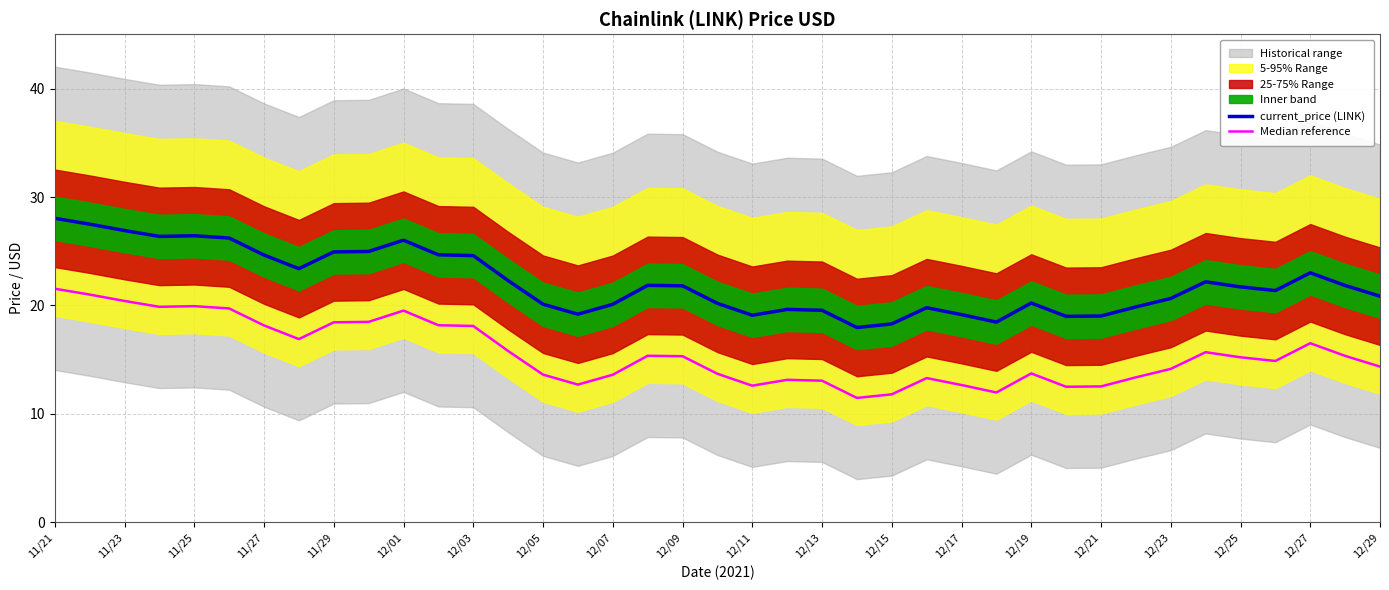

At which category is the sum across all series the highest?

11/21